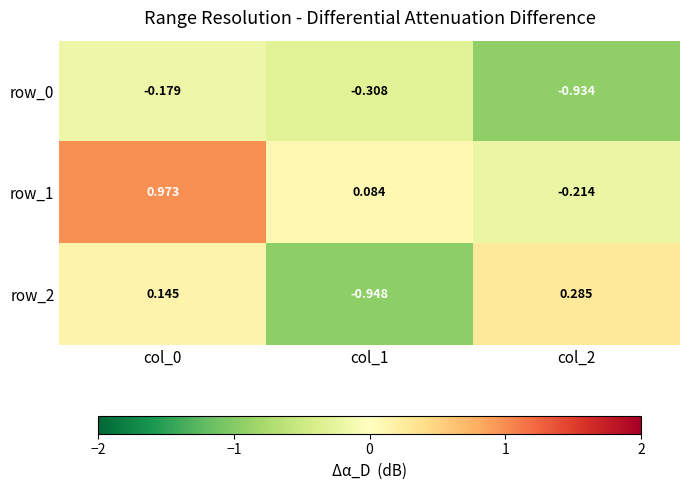

Is the value of row_0 at col_0 greater than the value of row_2 at col_2?

No